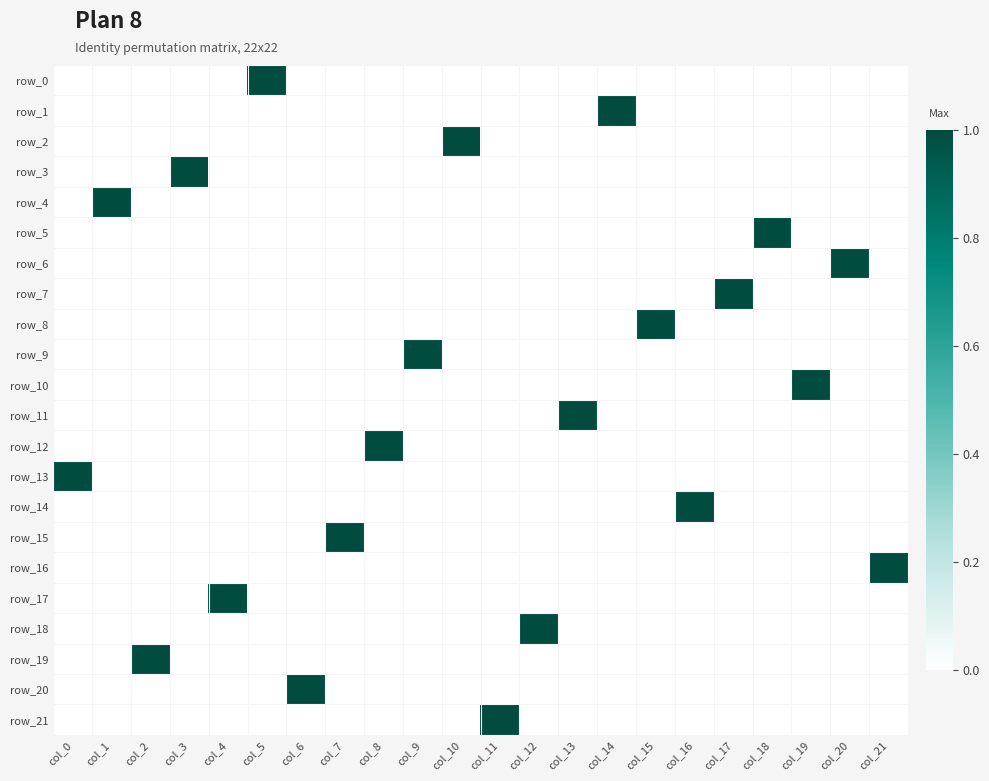

What is the total value across all series at col_18?

1